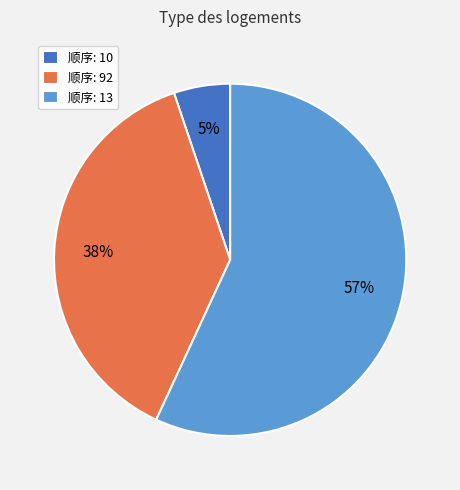

Does 顺序: 13 account for over 50% of the chart?

Yes